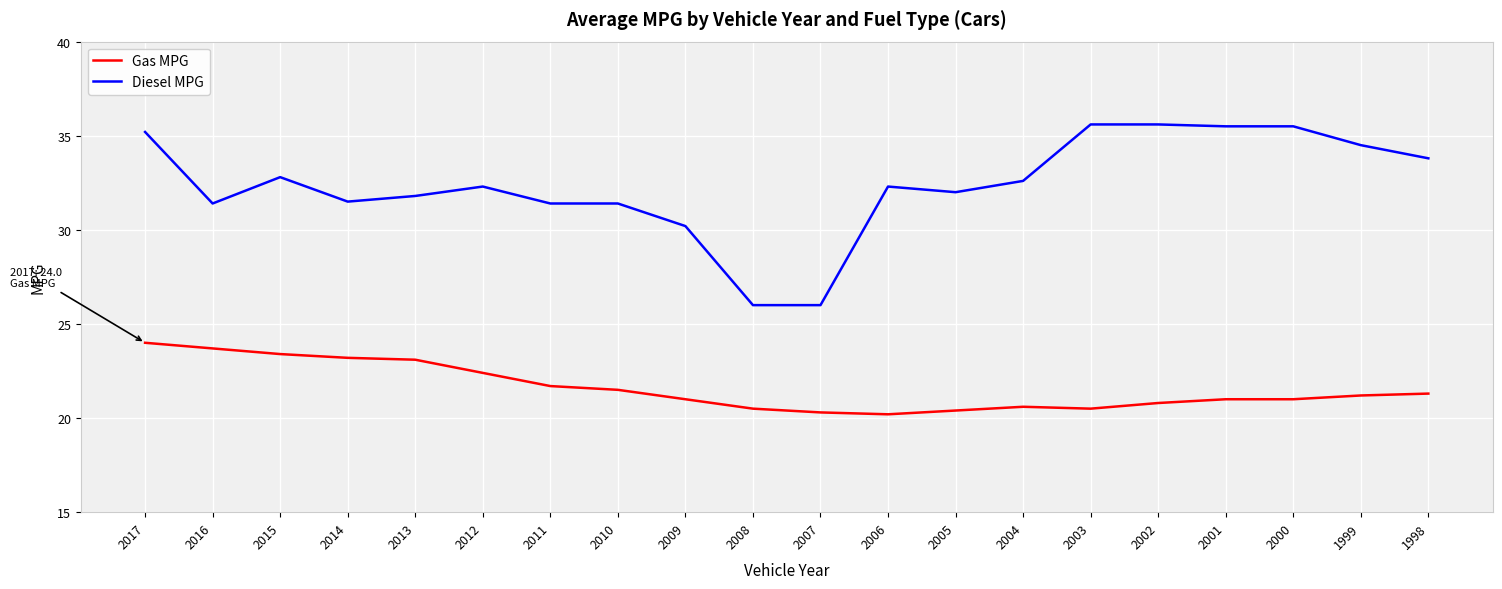

Rank the series by their average value, from lowest to highest.

Gas MPG, Diesel MPG